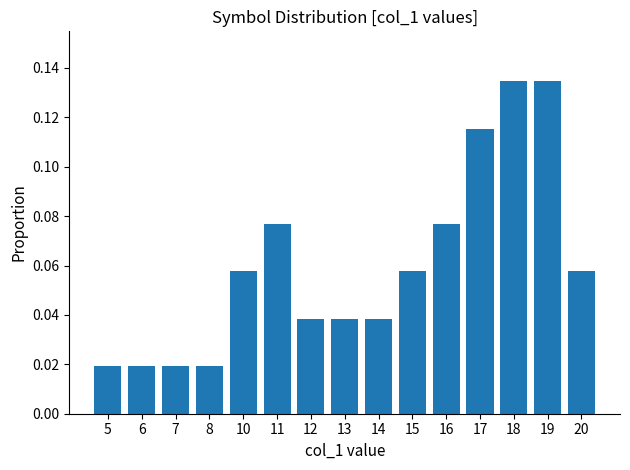

Between 7 and 15, which is larger?

15